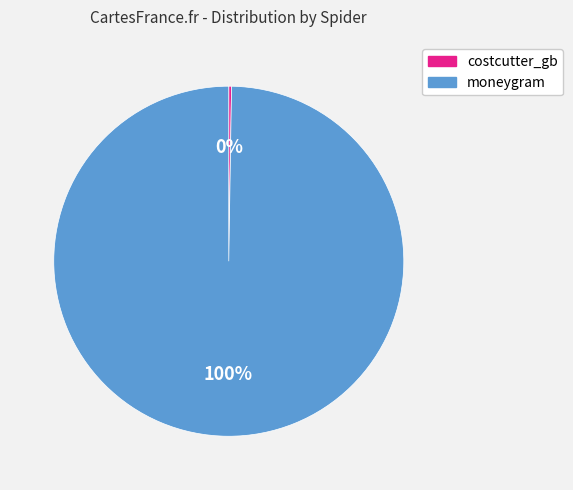

To the nearest percent, what portion does moneygram represent?

100%